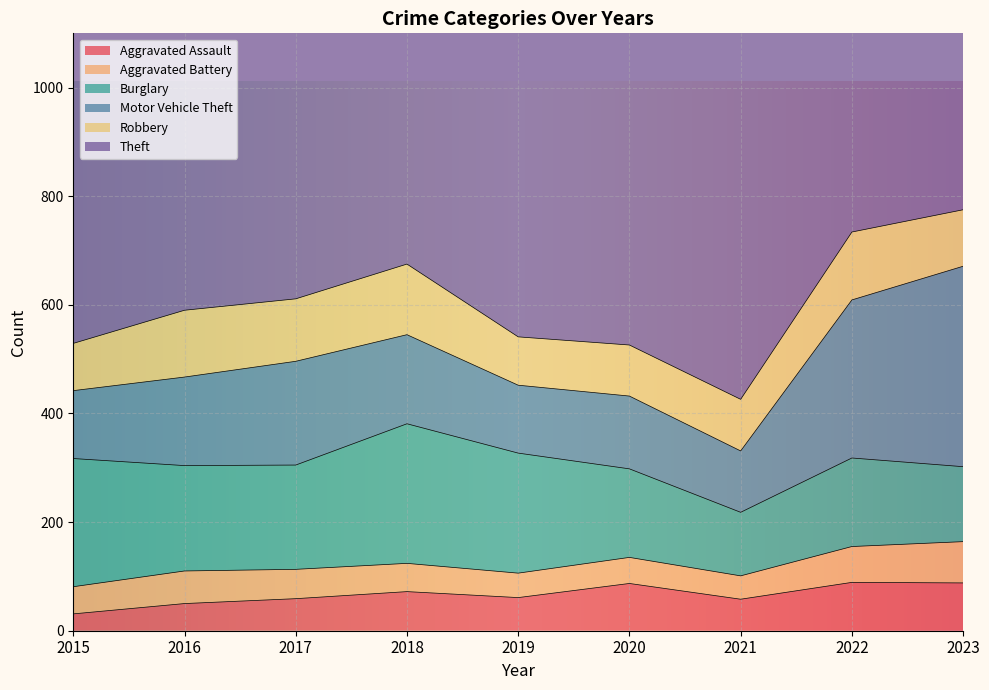

How many interior local valleys does the Motor Vehicle Theft series have?

2